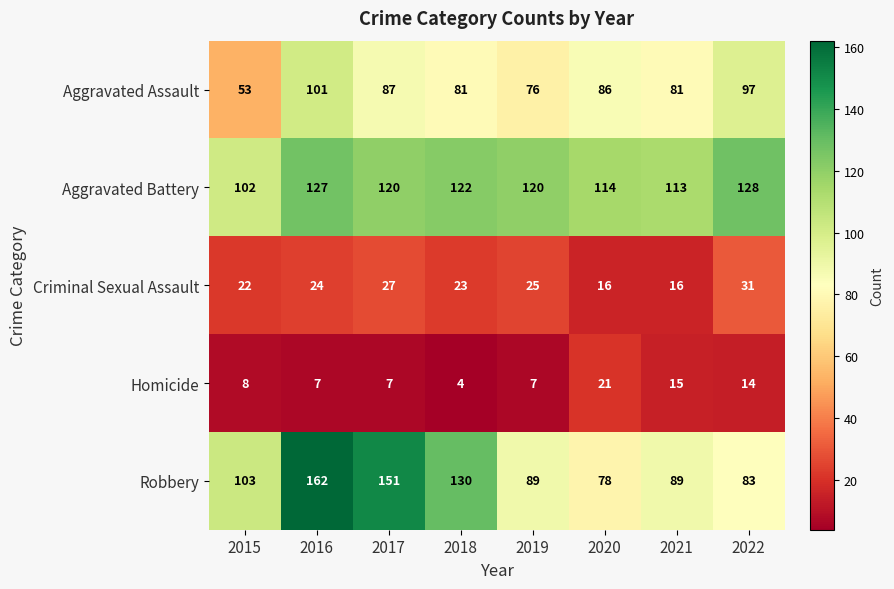

How many distinct data groups are displayed?

5